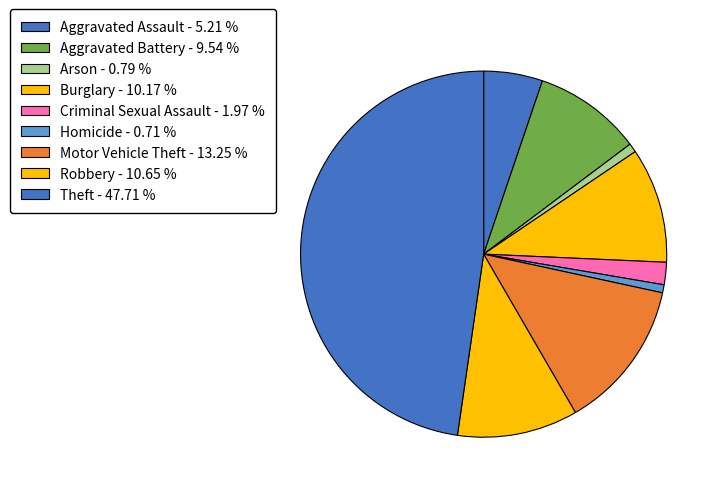

Is it true that Motor Vehicle Theft is 13% of the pie?

True